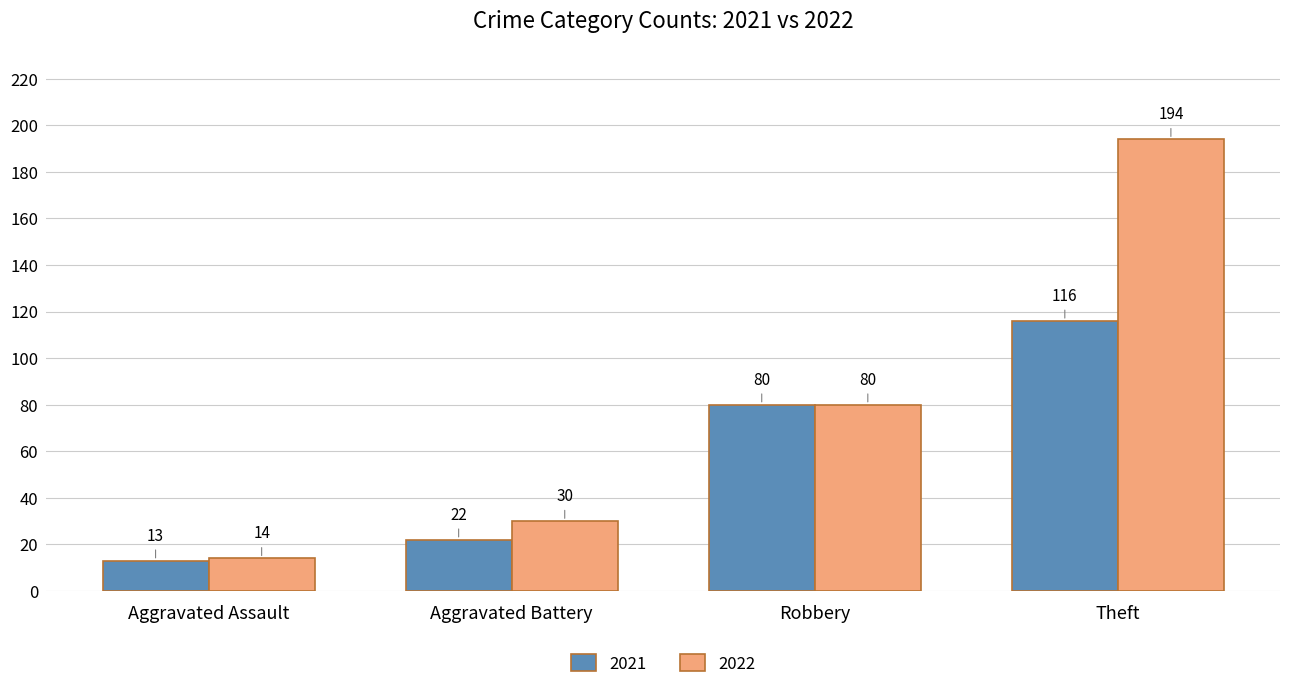

At which category is the sum across all series the highest?

Theft